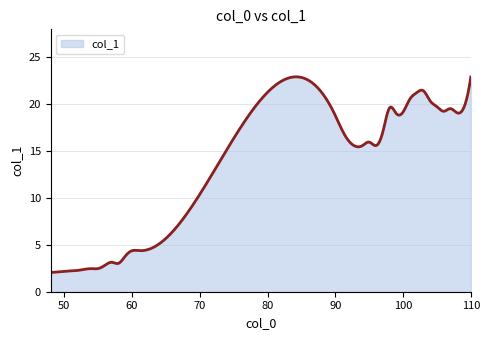

What is the smallest value displayed?

2.1